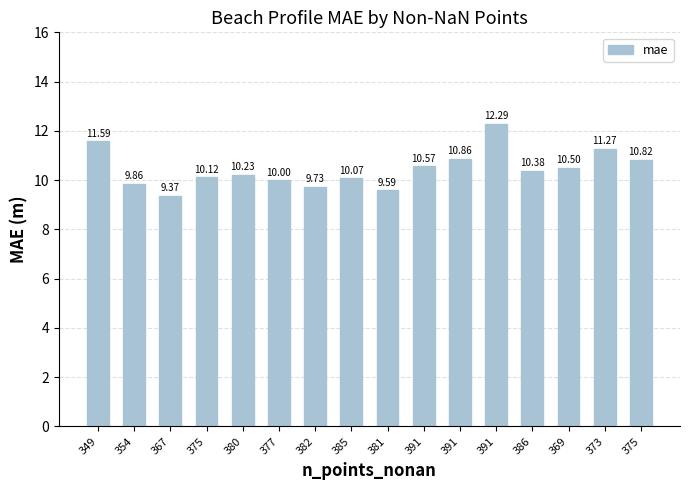

List the labels in order of value, smallest first.

367, 381, 382, 354, 377, 385, 375, 380, 386, 369, 391, 375, 391, 373, 349, 391